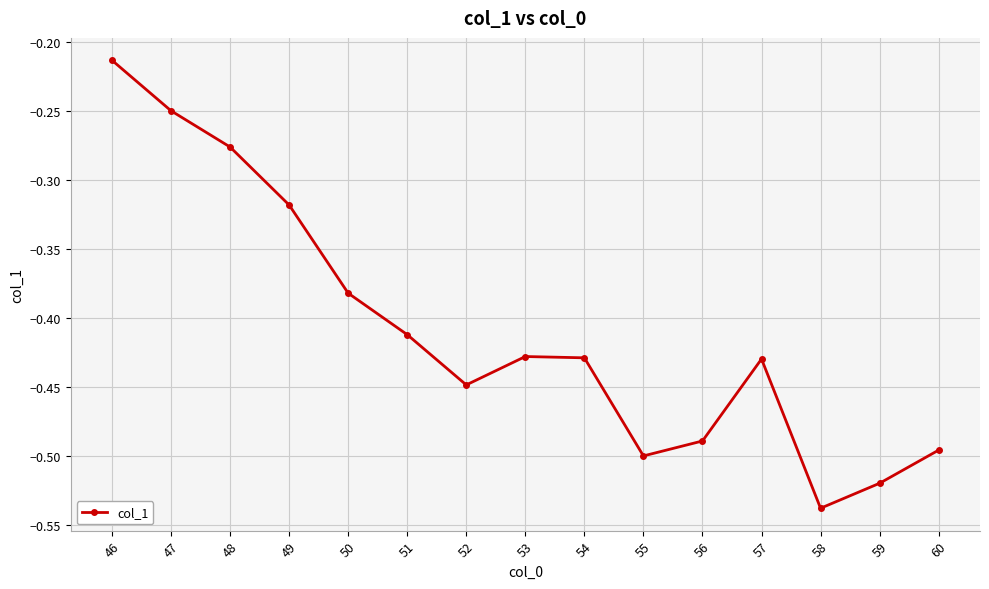

Is it true that the value at 51 is -0.2?

False